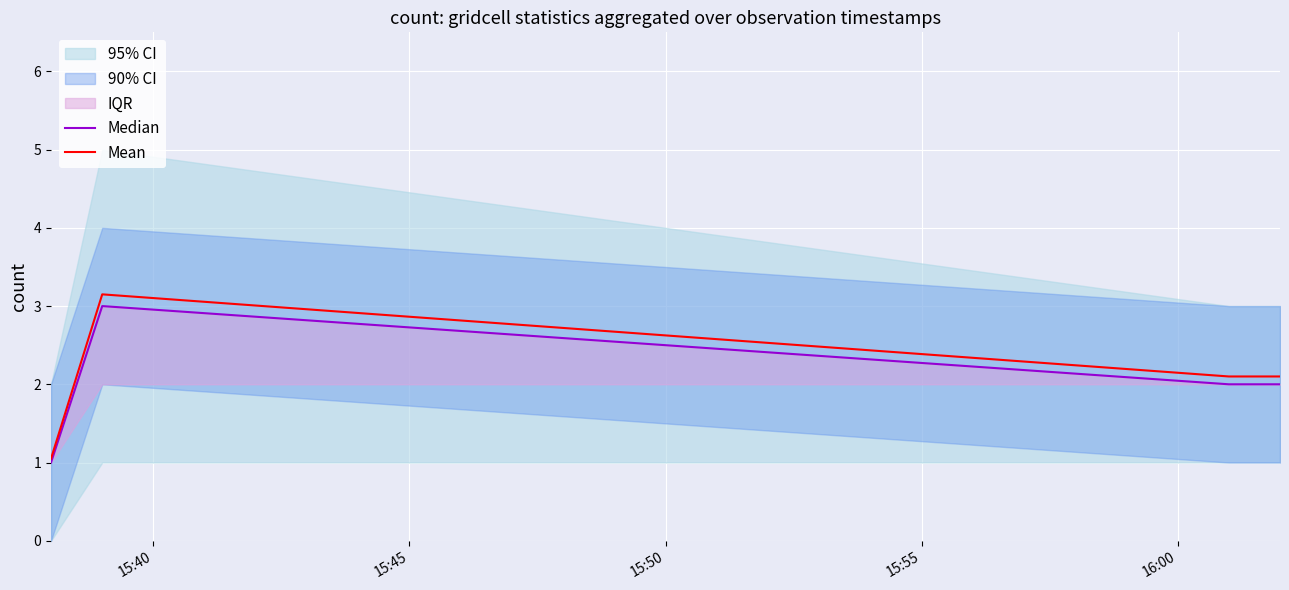

What is the minimum value for Mean?

1.1